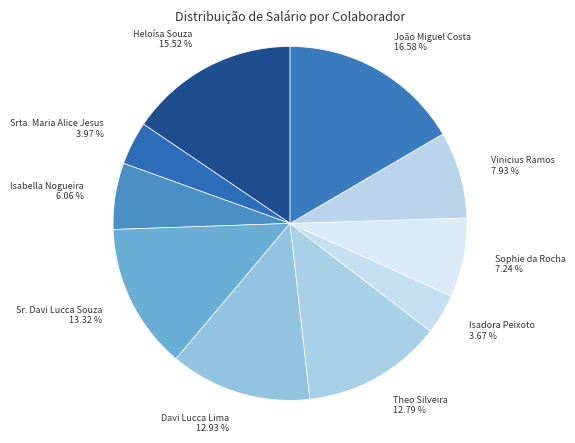

How many slices are in this pie chart?

10